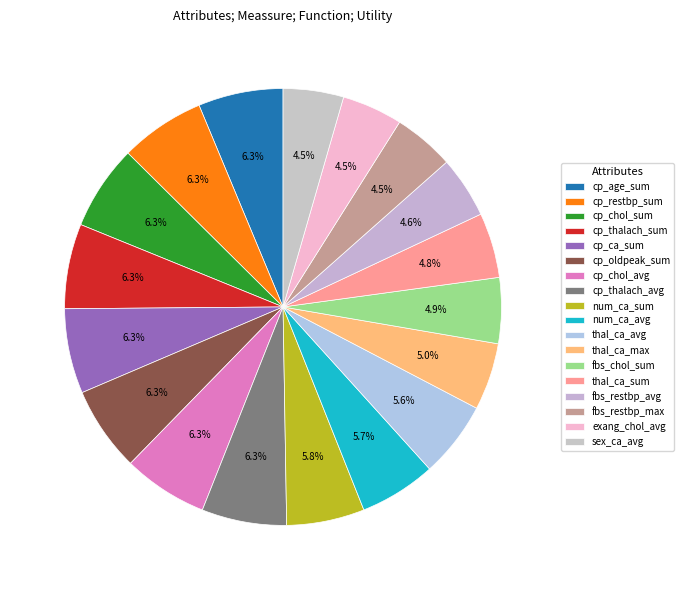

How many slices are in this pie chart?

18